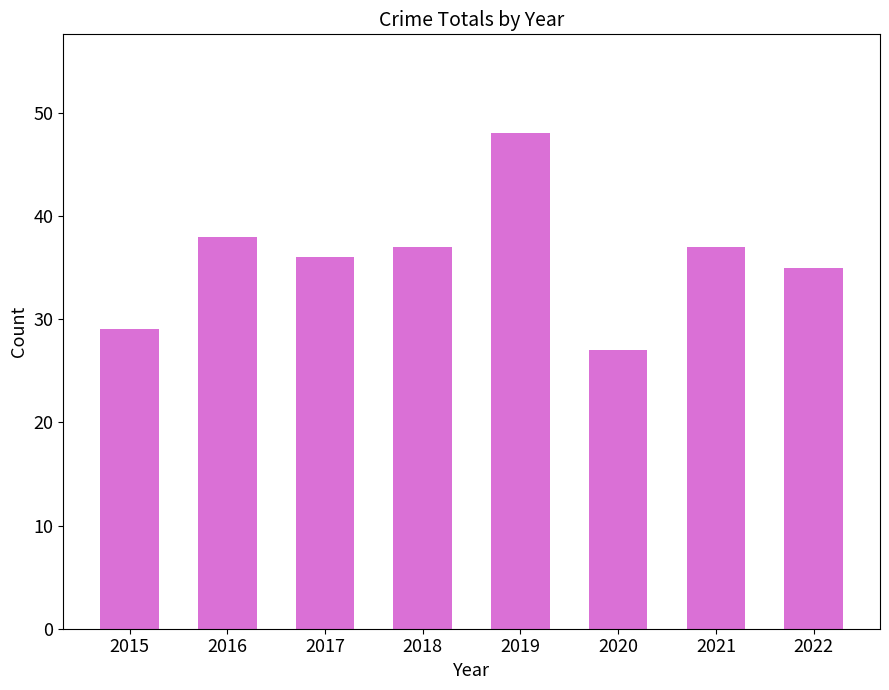

What is the sum of all values?

287